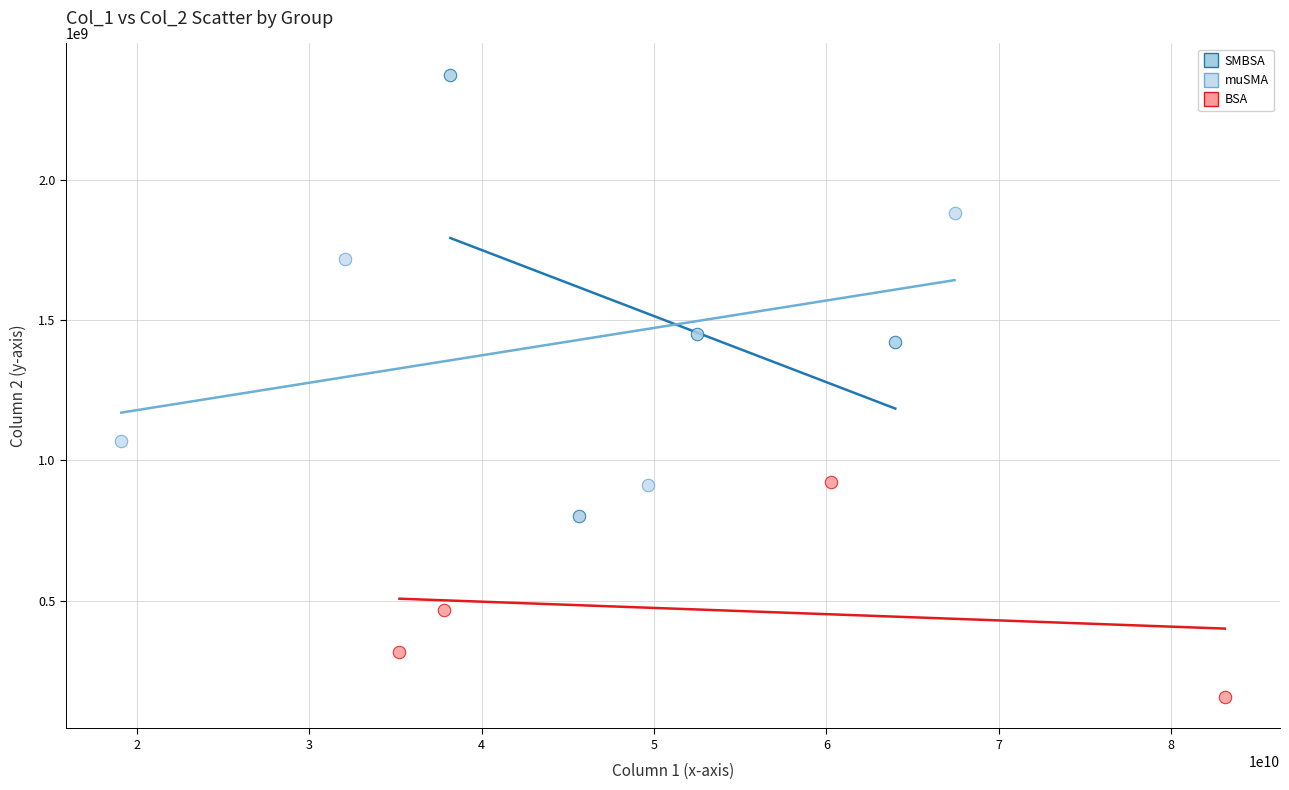

Which series reaches the maximum Y coordinate?

SMBSA